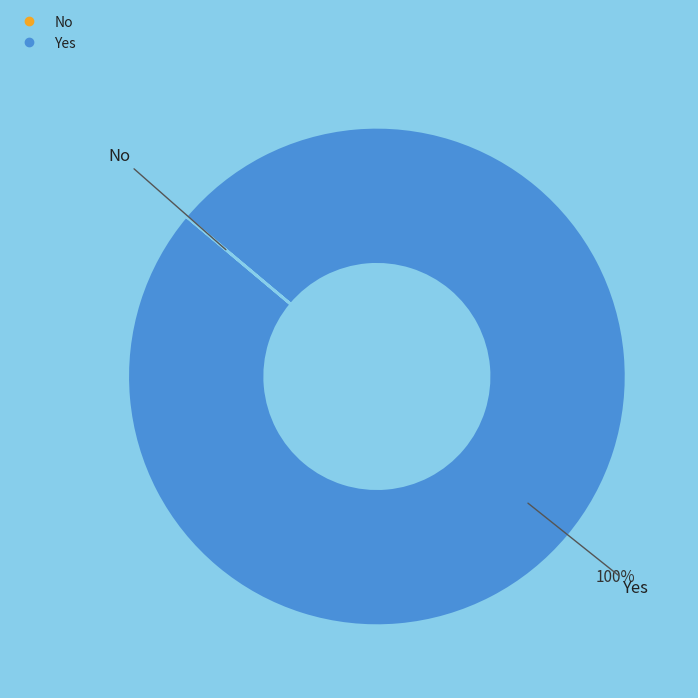

What is the largest slice in the pie chart?

Yes